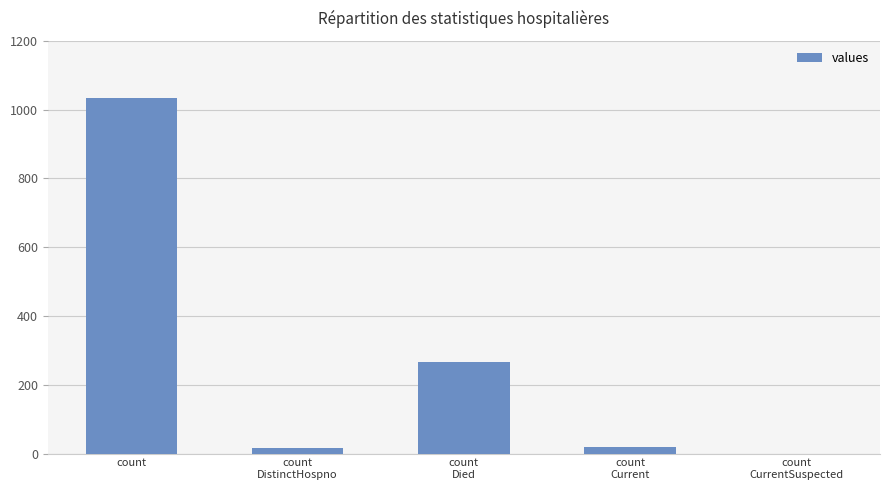

What is the difference between the values at count
Died and count
DistinctHospno?

250